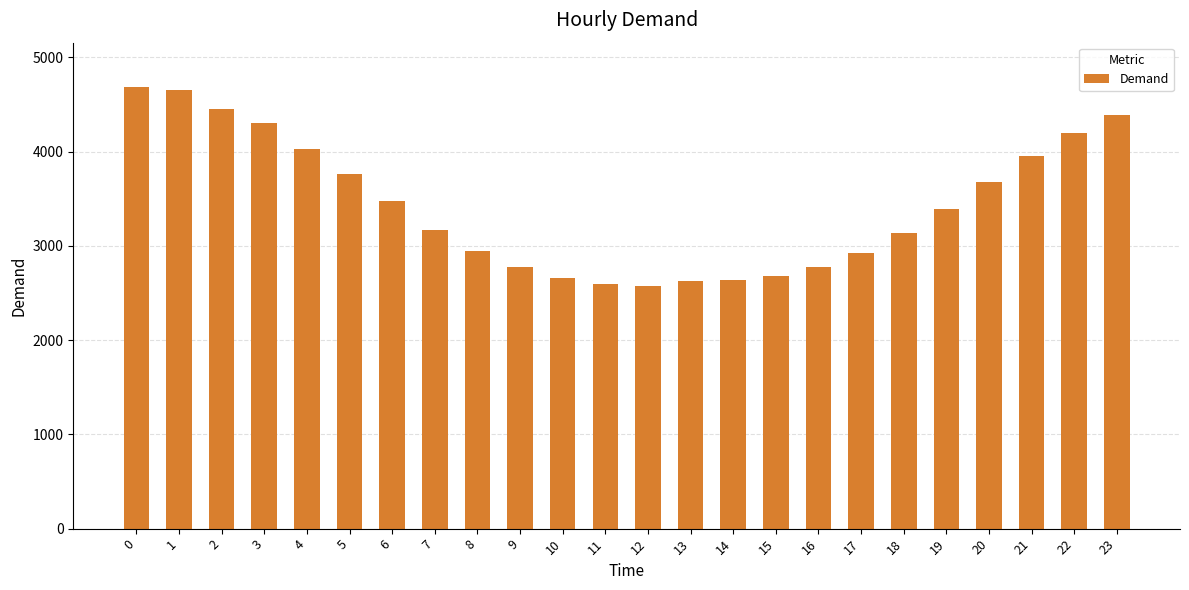

What is the change in value from 2 to 19?

-1063